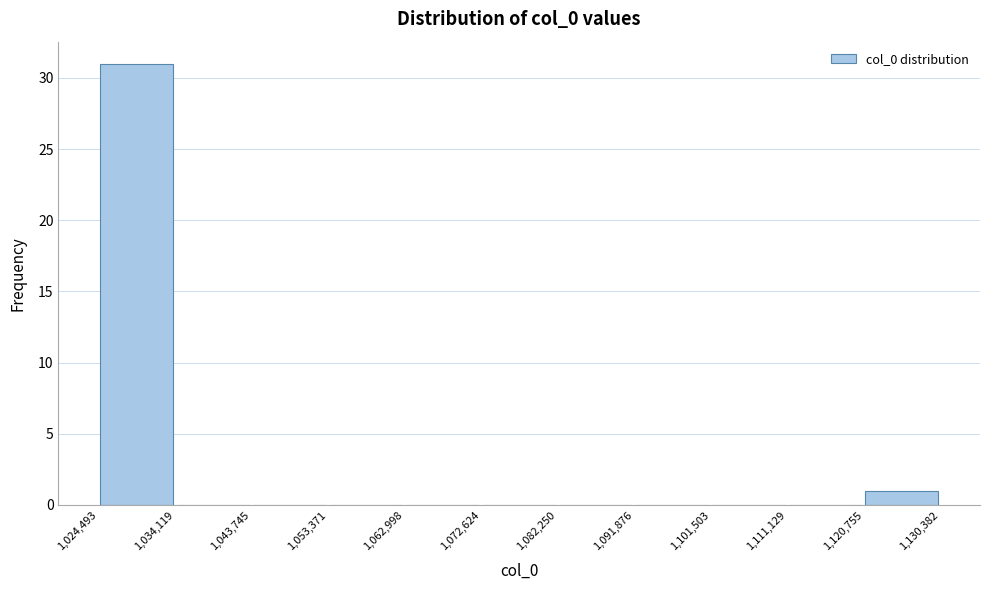

Reading left to right, list every bar in this chart as the range it spans on the x-axis followed by its height. The values are not printed on the chart, so give them approximately, as read against the axis.

1,024,493 to 1,034,119: 31
1,034,119 to 1,043,745: 0
1,043,745 to 1,053,371: 0
1,053,371 to 1,062,998: 0
1,062,998 to 1,072,624: 0
1,072,624 to 1,082,250: 0
1,082,250 to 1,091,876: 0
1,091,876 to 1,101,503: 0
1,101,503 to 1,111,129: 0
1,111,129 to 1,120,755: 0
1,120,755 to 1,130,382: 1